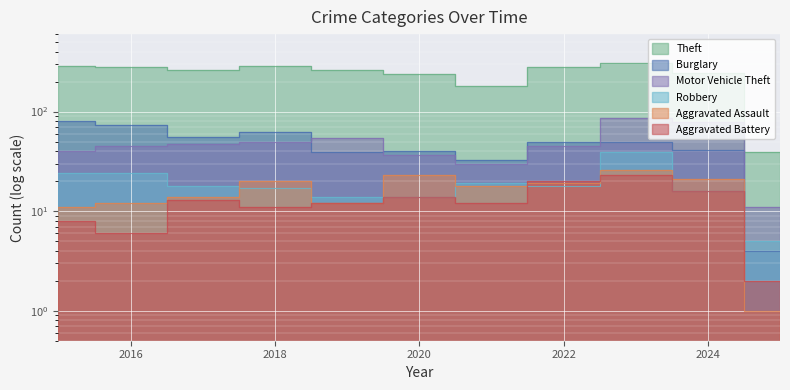

What is the value of the Burglary point at the 3rd from the left?

56